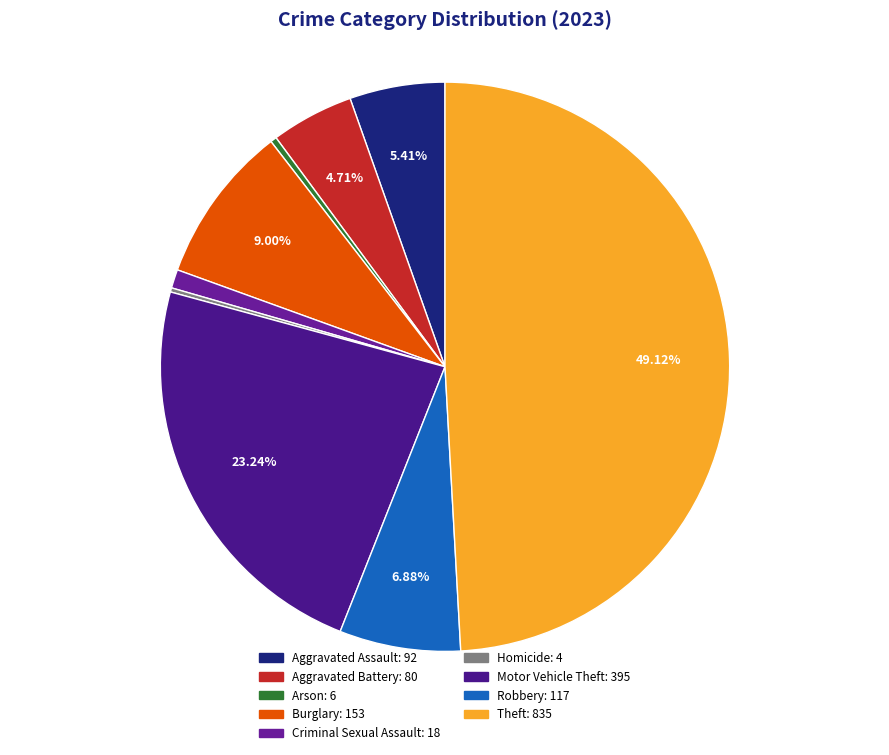

To the nearest percent, what percentage of the pie is Motor Vehicle Theft?

23%